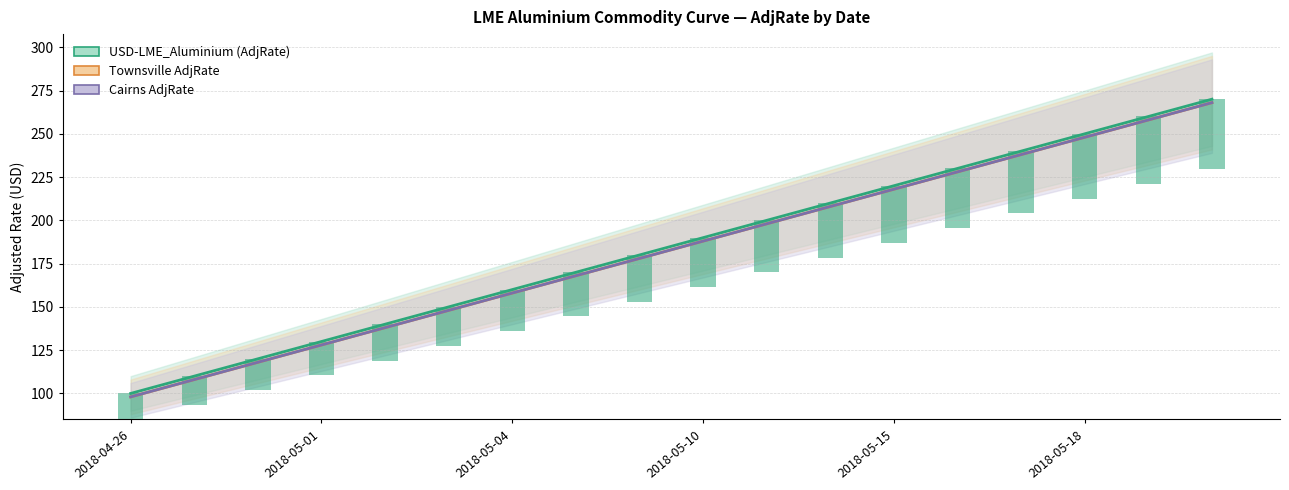

How many values in the Townsville AdjRate series are below 188?

9